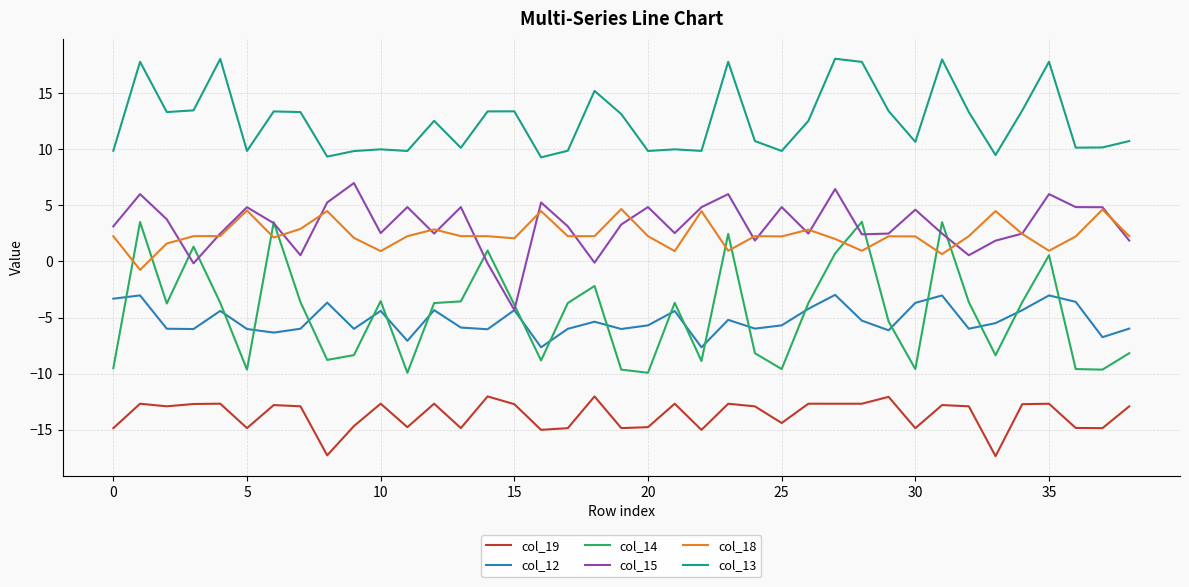

What is the smallest value displayed?

-17.3